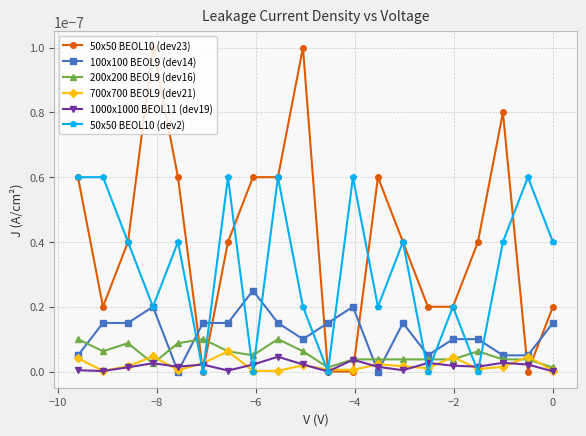

Which series has the largest total across all categories?

50x50 BEOL10 (dev23)